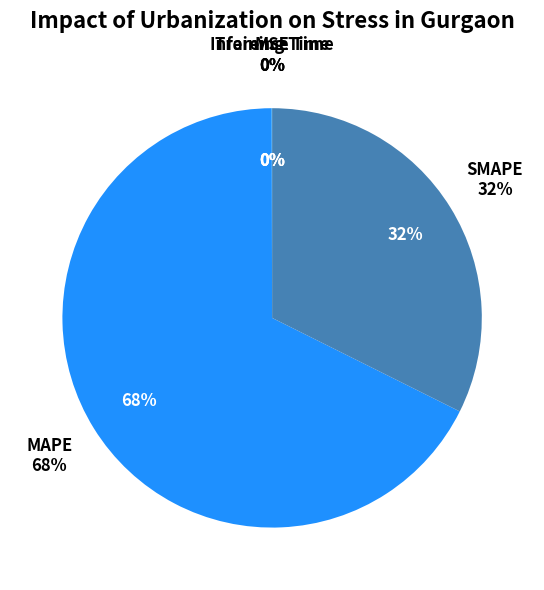

True or false: Training Time accounts for 13% of the total.

False